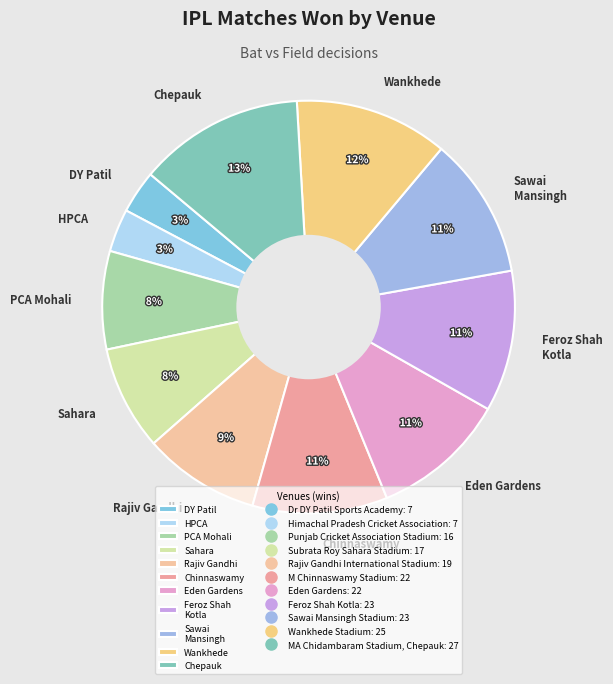

To the nearest percent, what is the difference between the largest and smallest slice percentages?

10%